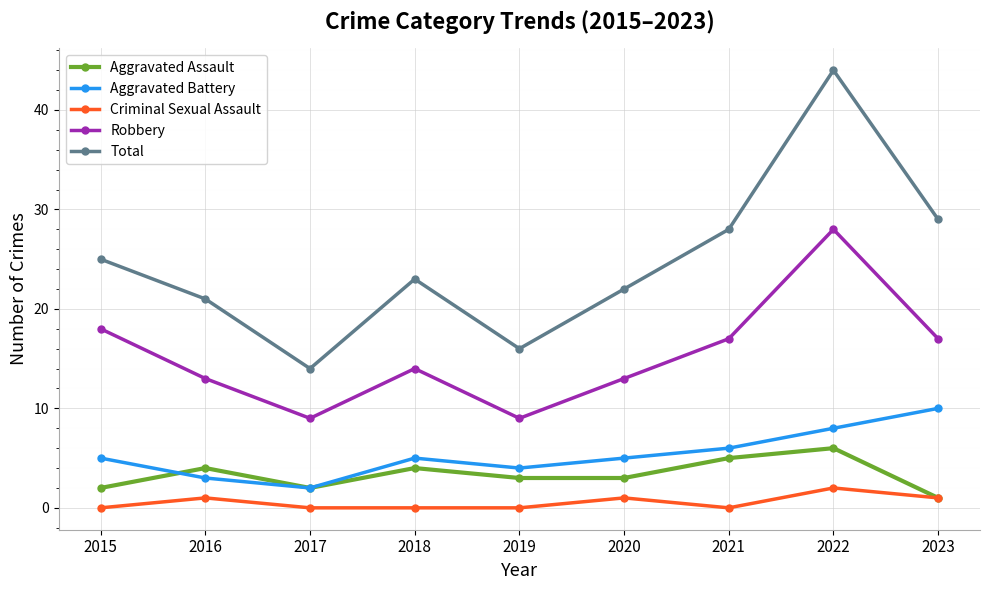

Rank the series by their maximum value, from highest to lowest.

Total, Robbery, Aggravated Battery, Aggravated Assault, Criminal Sexual Assault